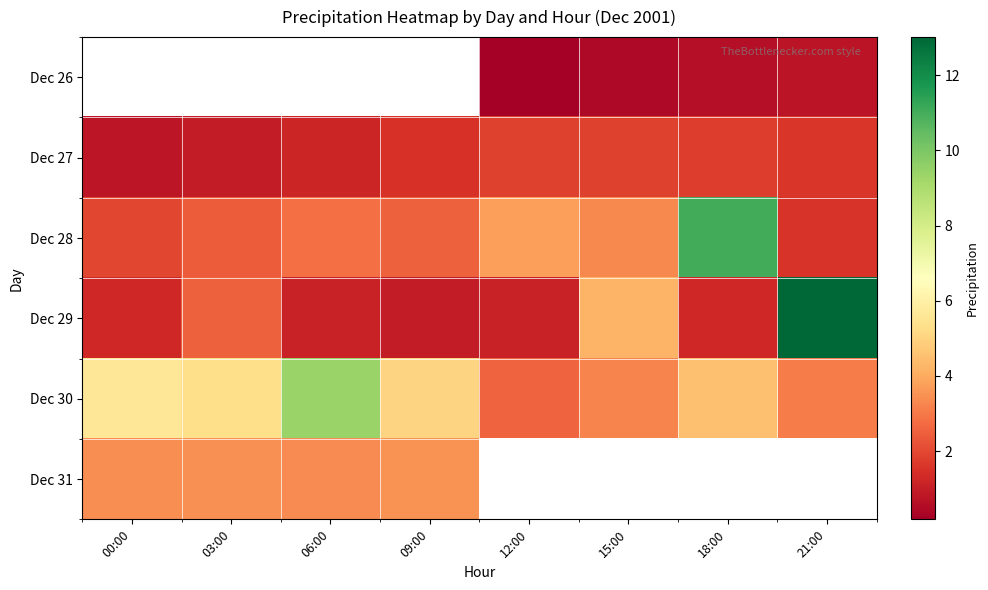

What is the greatest value displayed?

13.0